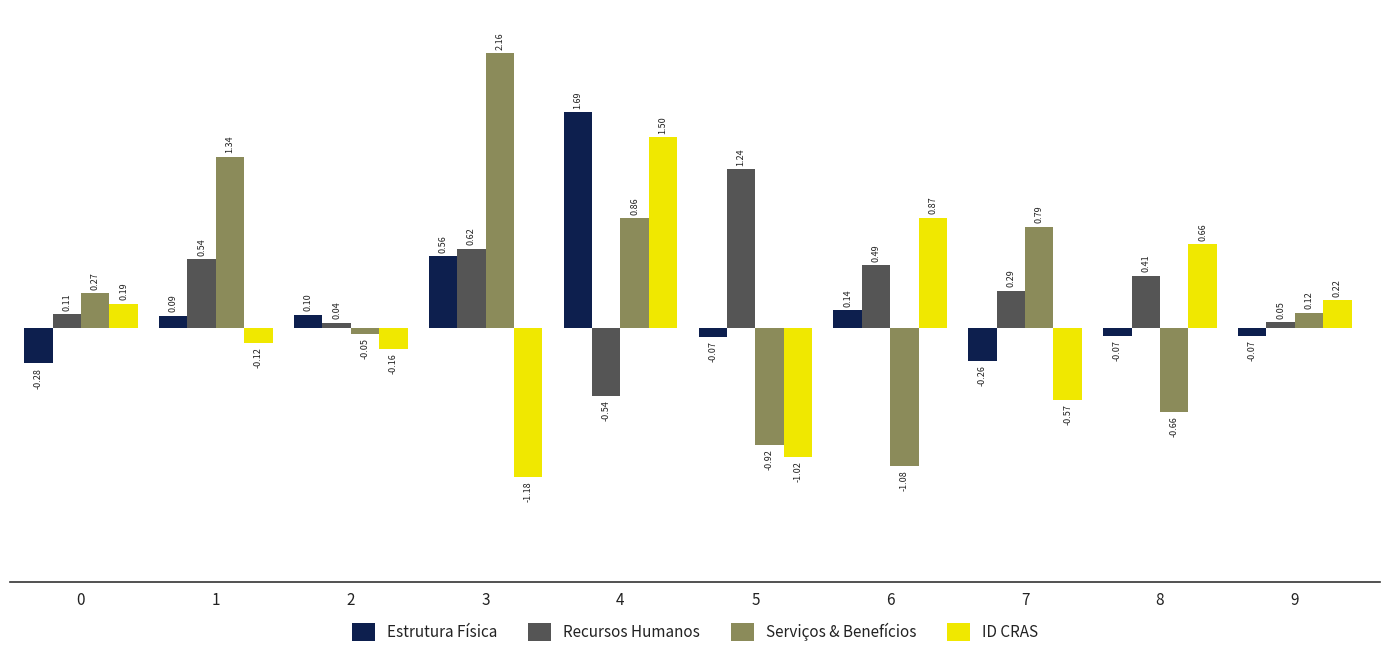

At which category is the sum across all series the highest?

4